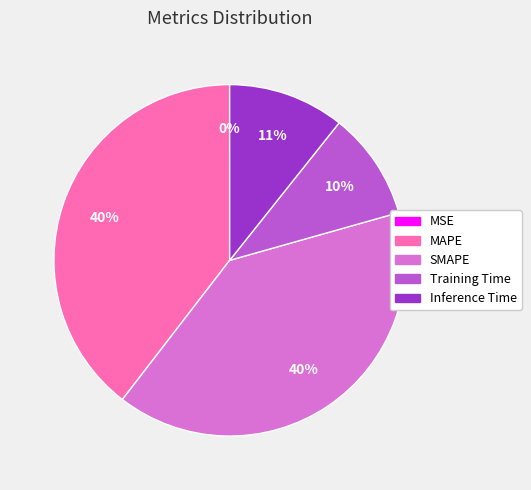

Does Training Time represent more than half of the total?

No